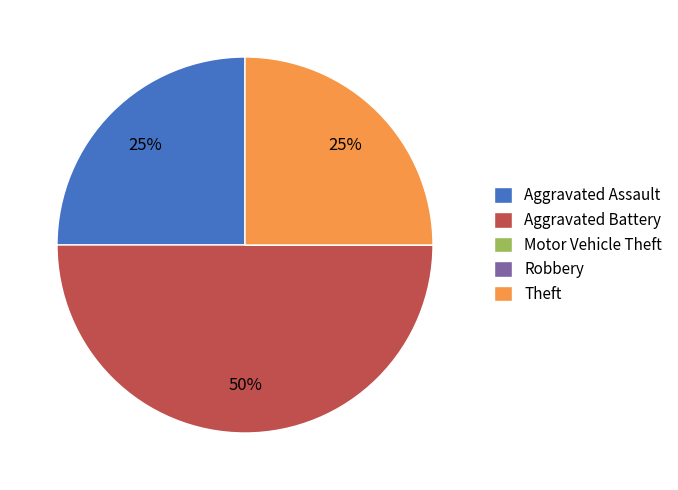

Which slice is the largest?

Aggravated Battery